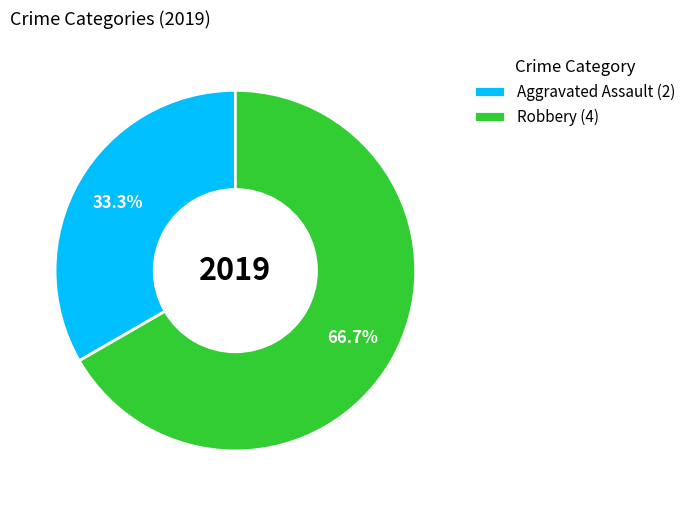

Which slice is the largest?

Robbery (4)